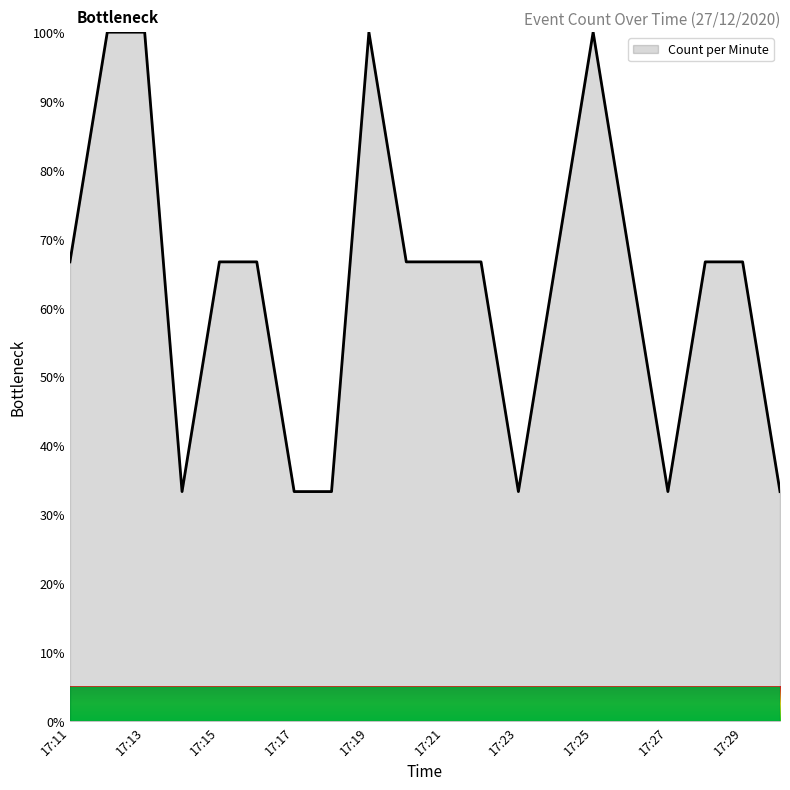

What is the maximum value shown in the chart?

100.0